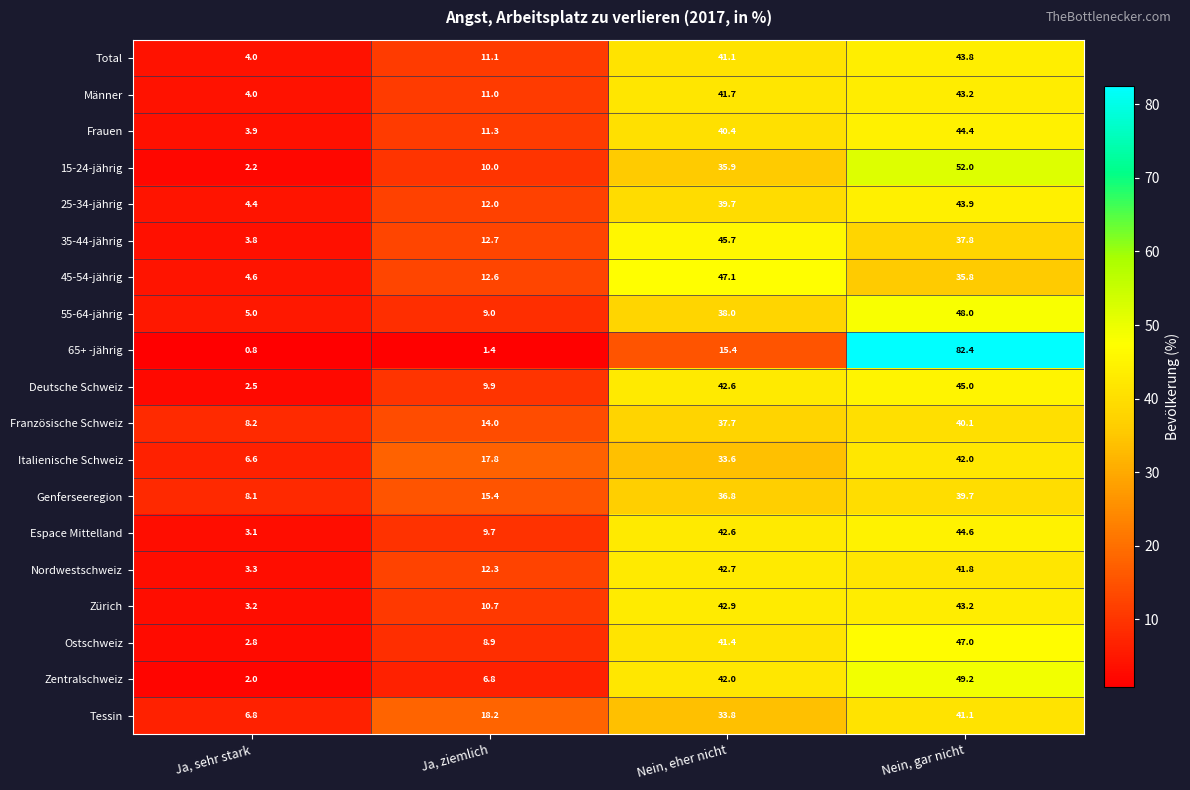

What is the difference between the 25-34-jährig values at Nein, eher nicht and Ja, sehr stark?

35.3